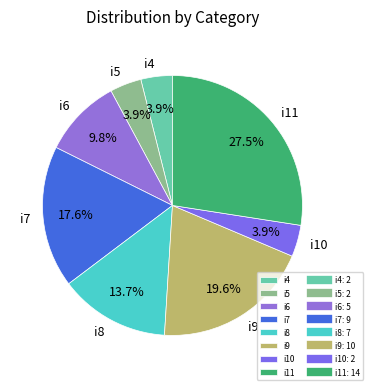

Combined, what portion of the pie is i4 and i6?

13.7%